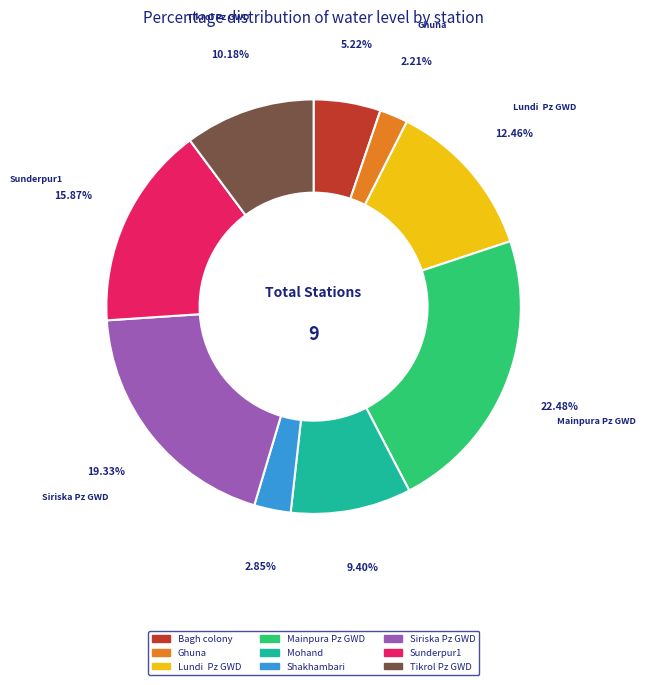

True or false: Mainpura Pz GWD accounts for 22% of the total.

True